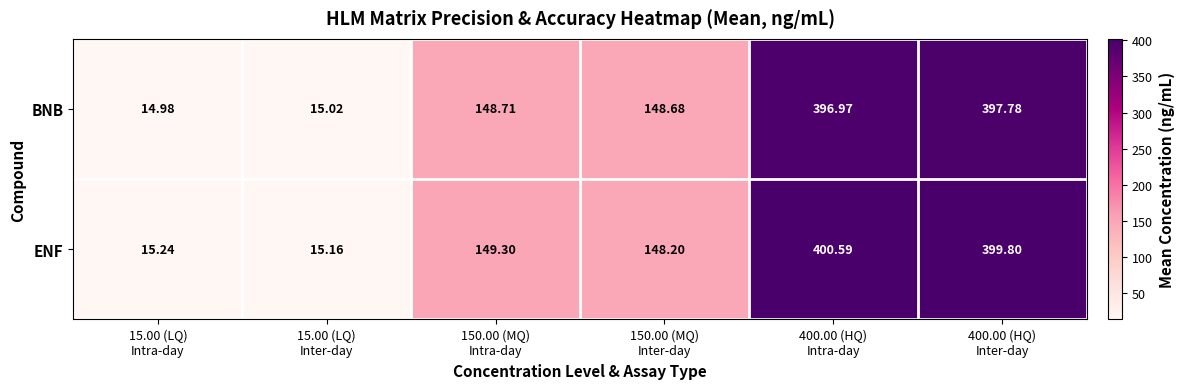

At which category does the chart reach its peak across all series?

400.00 (HQ)
Intra-day